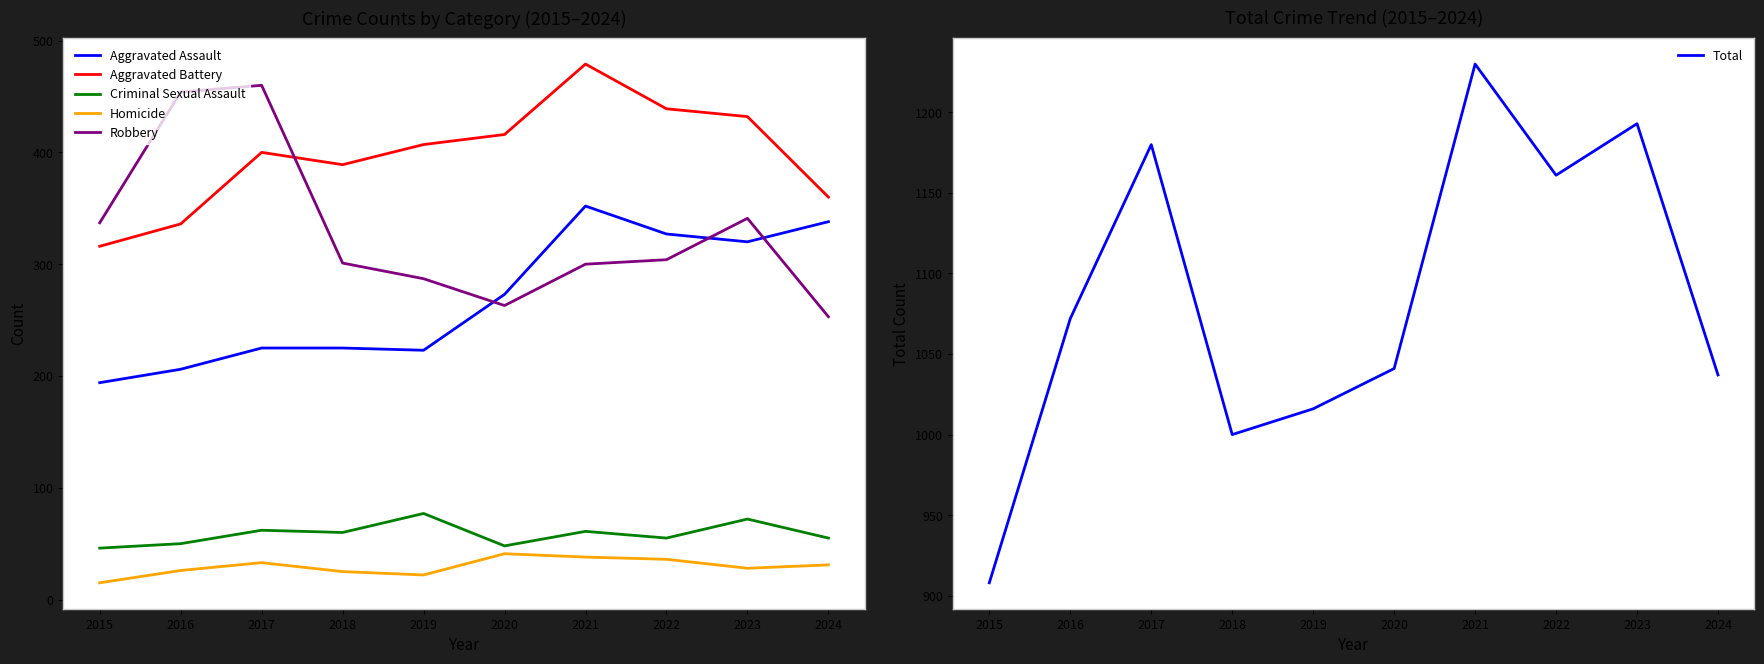

At how many categories does at least one series exceed 971?

9